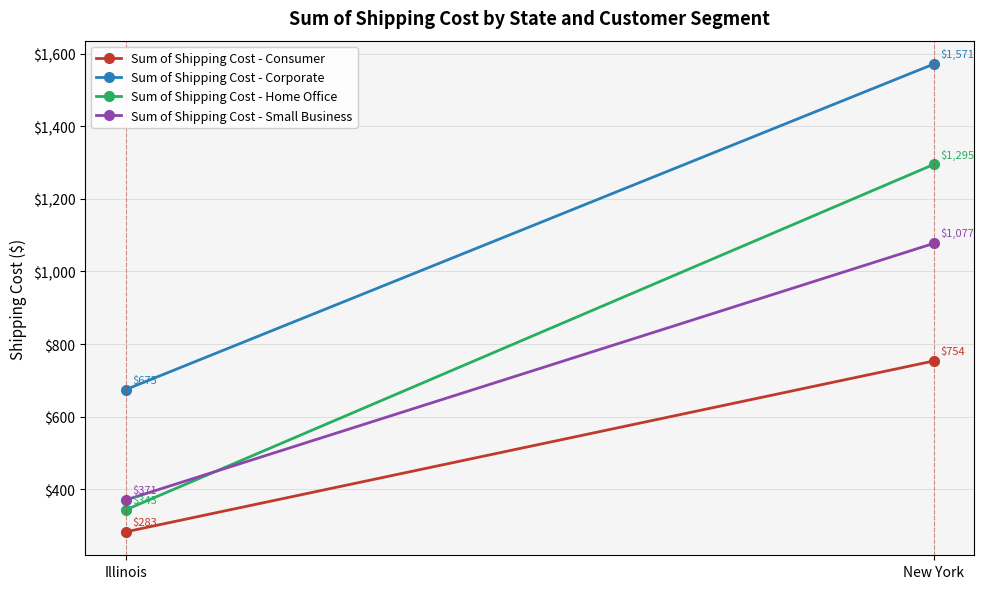

What position from the left is New York?

2